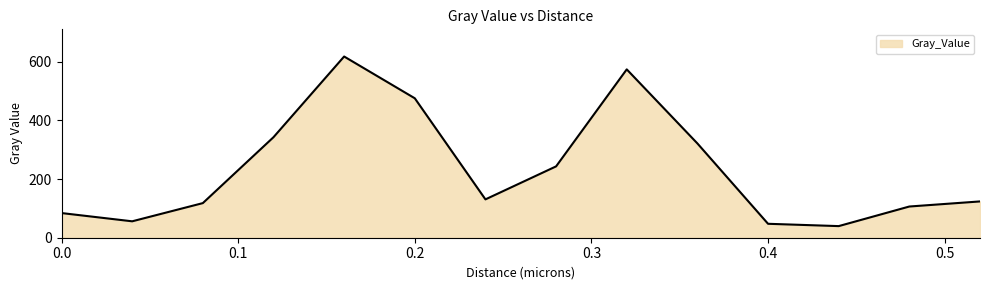

What is the minimum value shown in the chart?

39.5